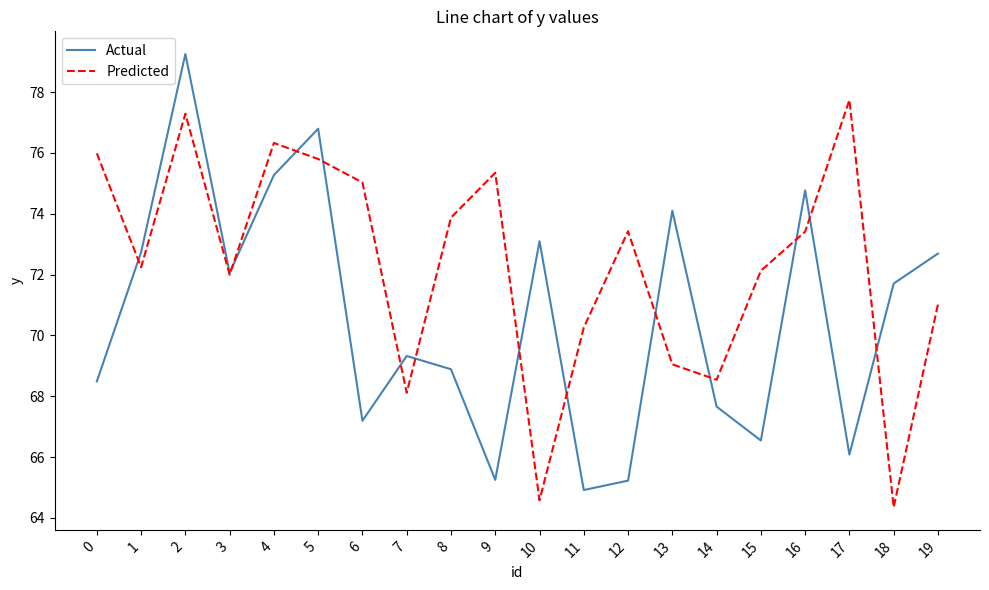

Which series changed the most between 6 and 18?

Predicted